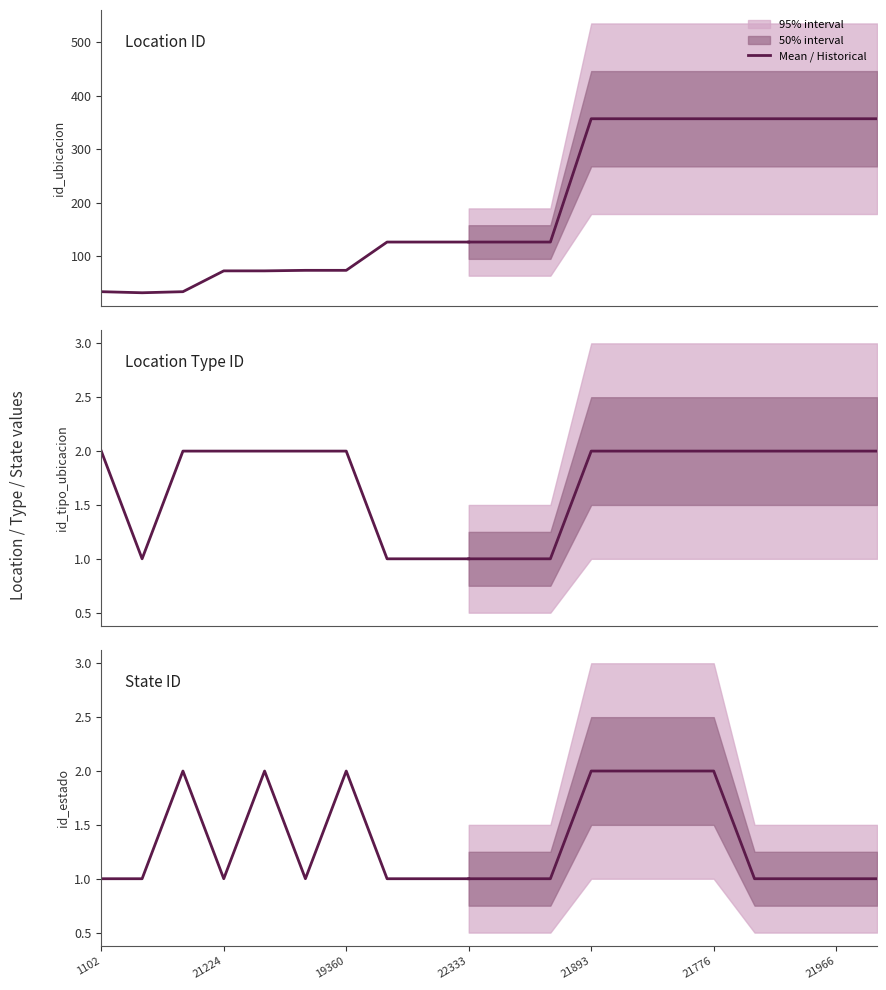

True or false: id_tipo_ubicacion has more than 2 points higher than both neighbors.

False